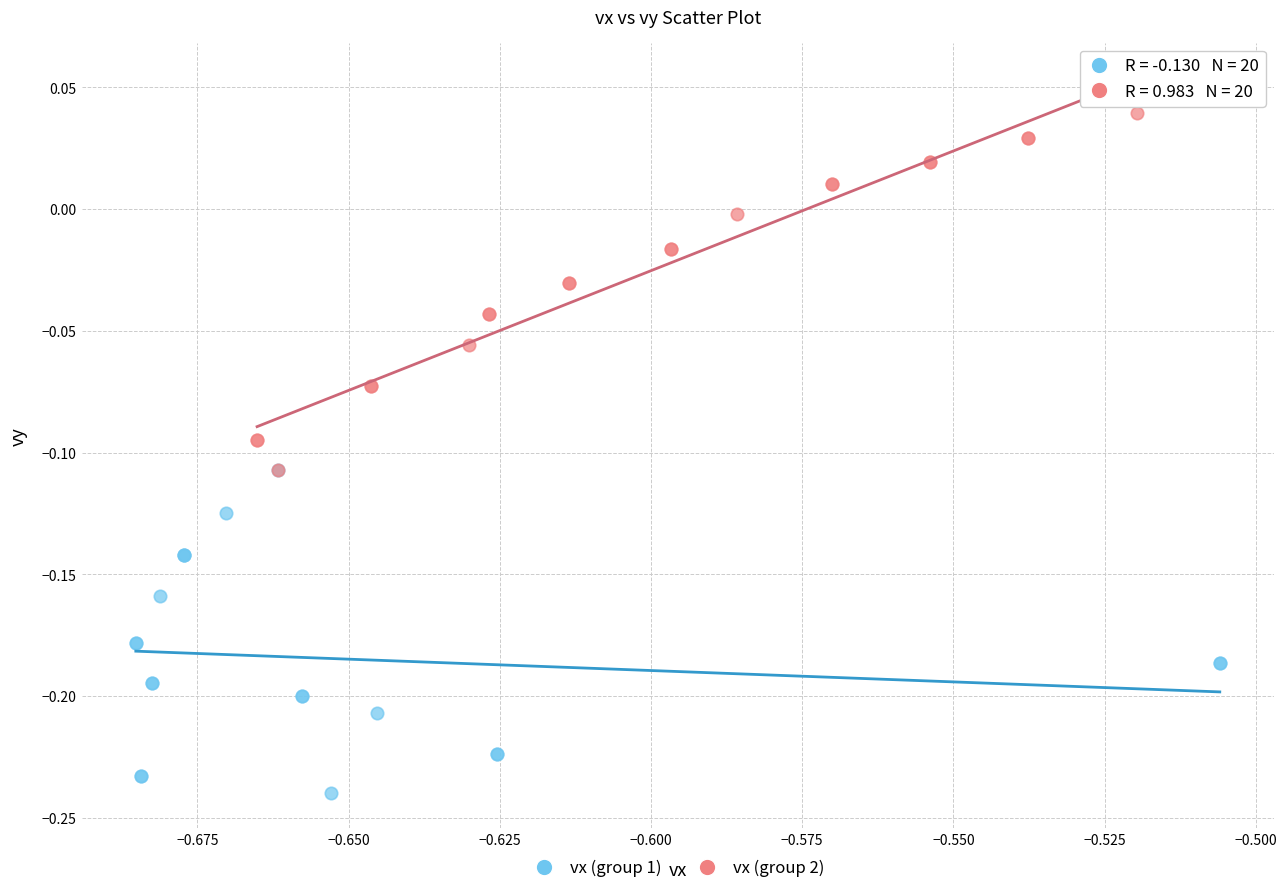

Which series contains the highest Y value?

vx (group 2)